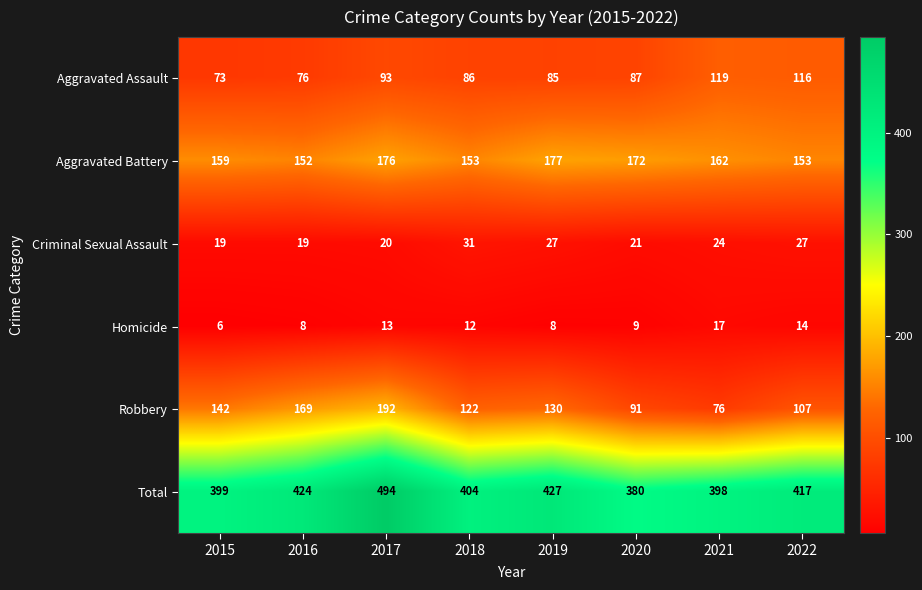

The Robbery series shows 85 at 2016. True or false?

False